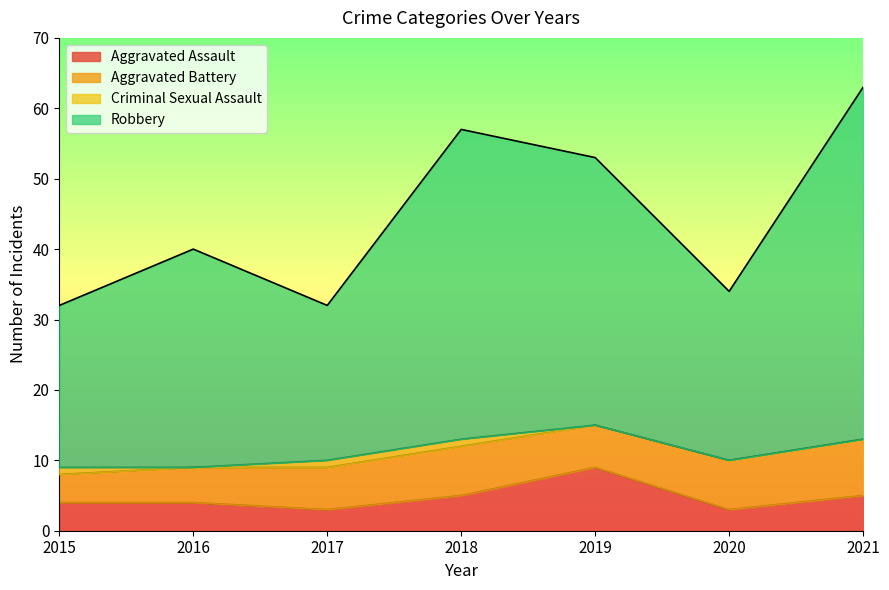

At which category is the sum across all series the highest?

2021